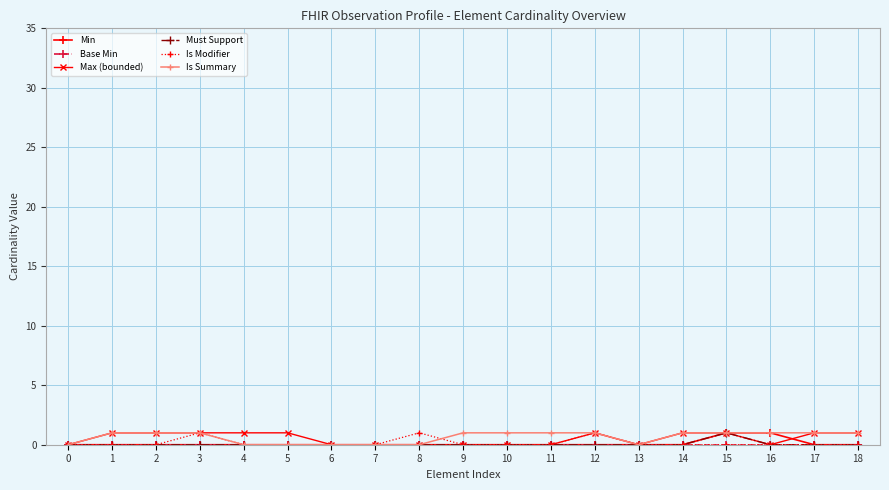

True or false: Is Modifier has a value of 0 at 16.

True